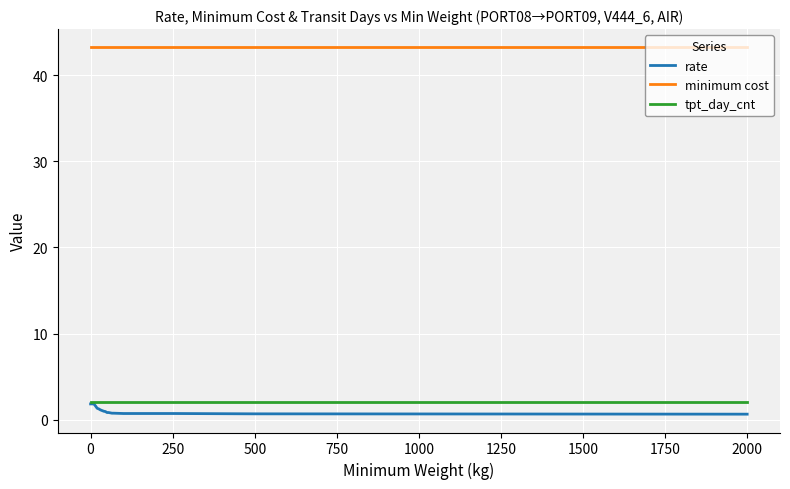

How many categories are shown in the chart?

19